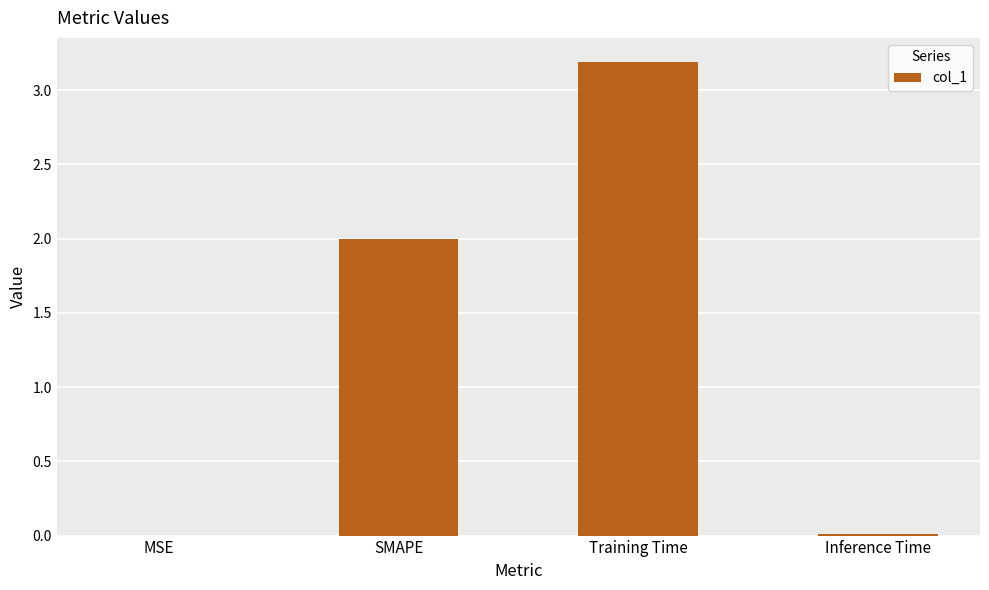

How many data points does each series have?

4